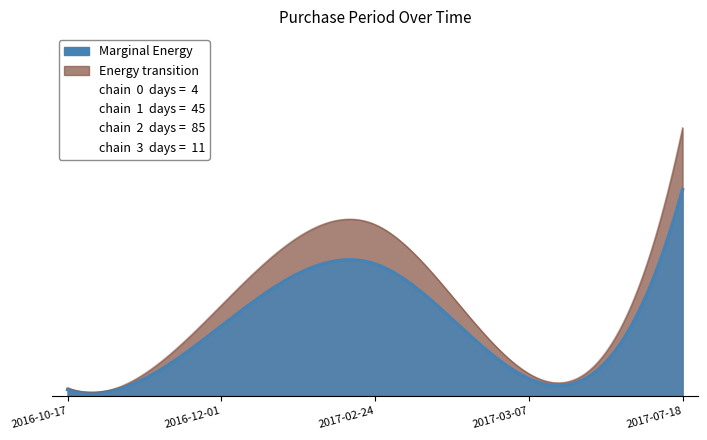

True or false: Energy transition and Marginal Energy cross at least once.

False